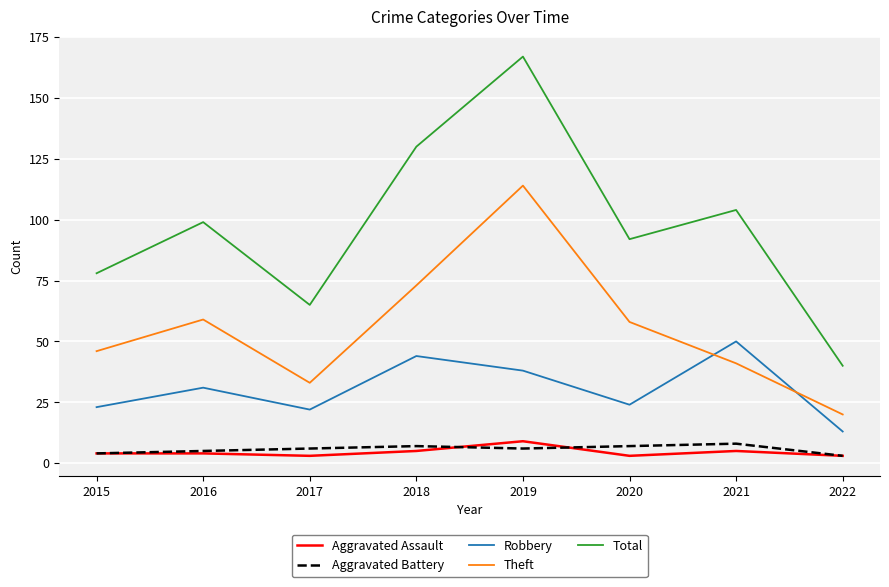

What is the minimum value for Total?

40